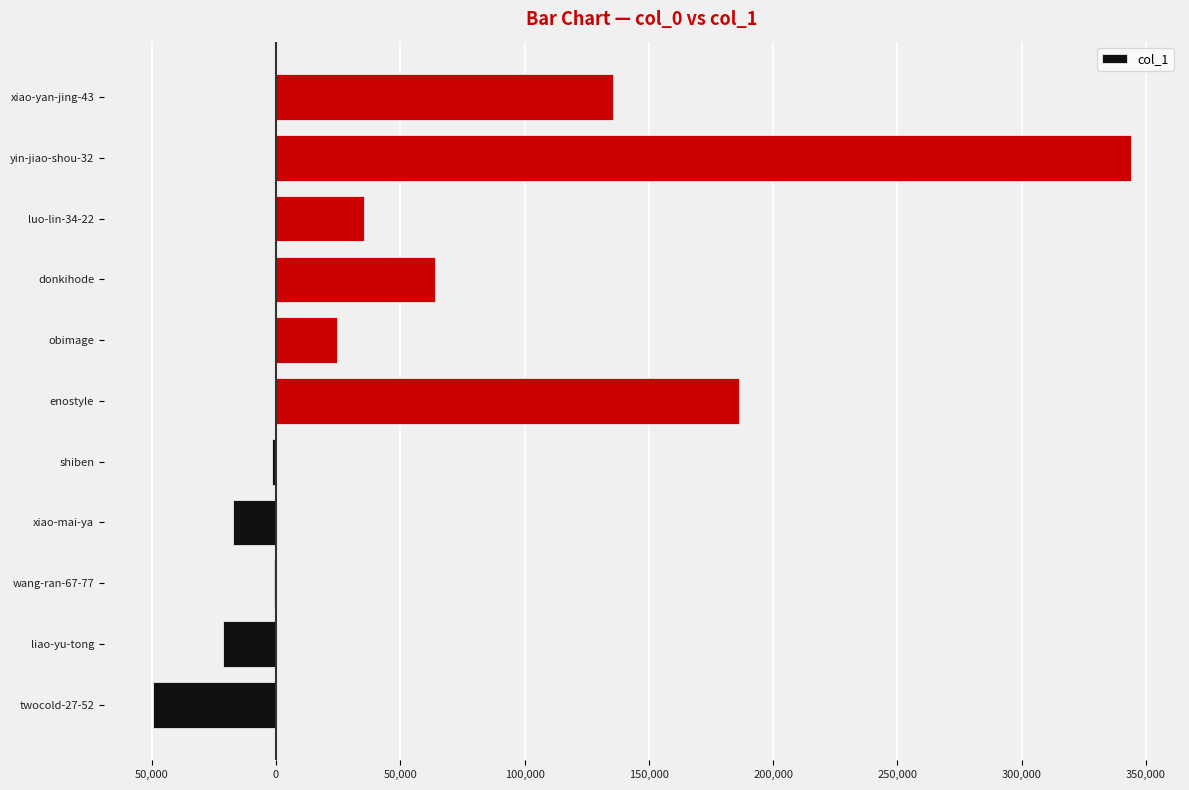

How many series are shown in this chart?

1